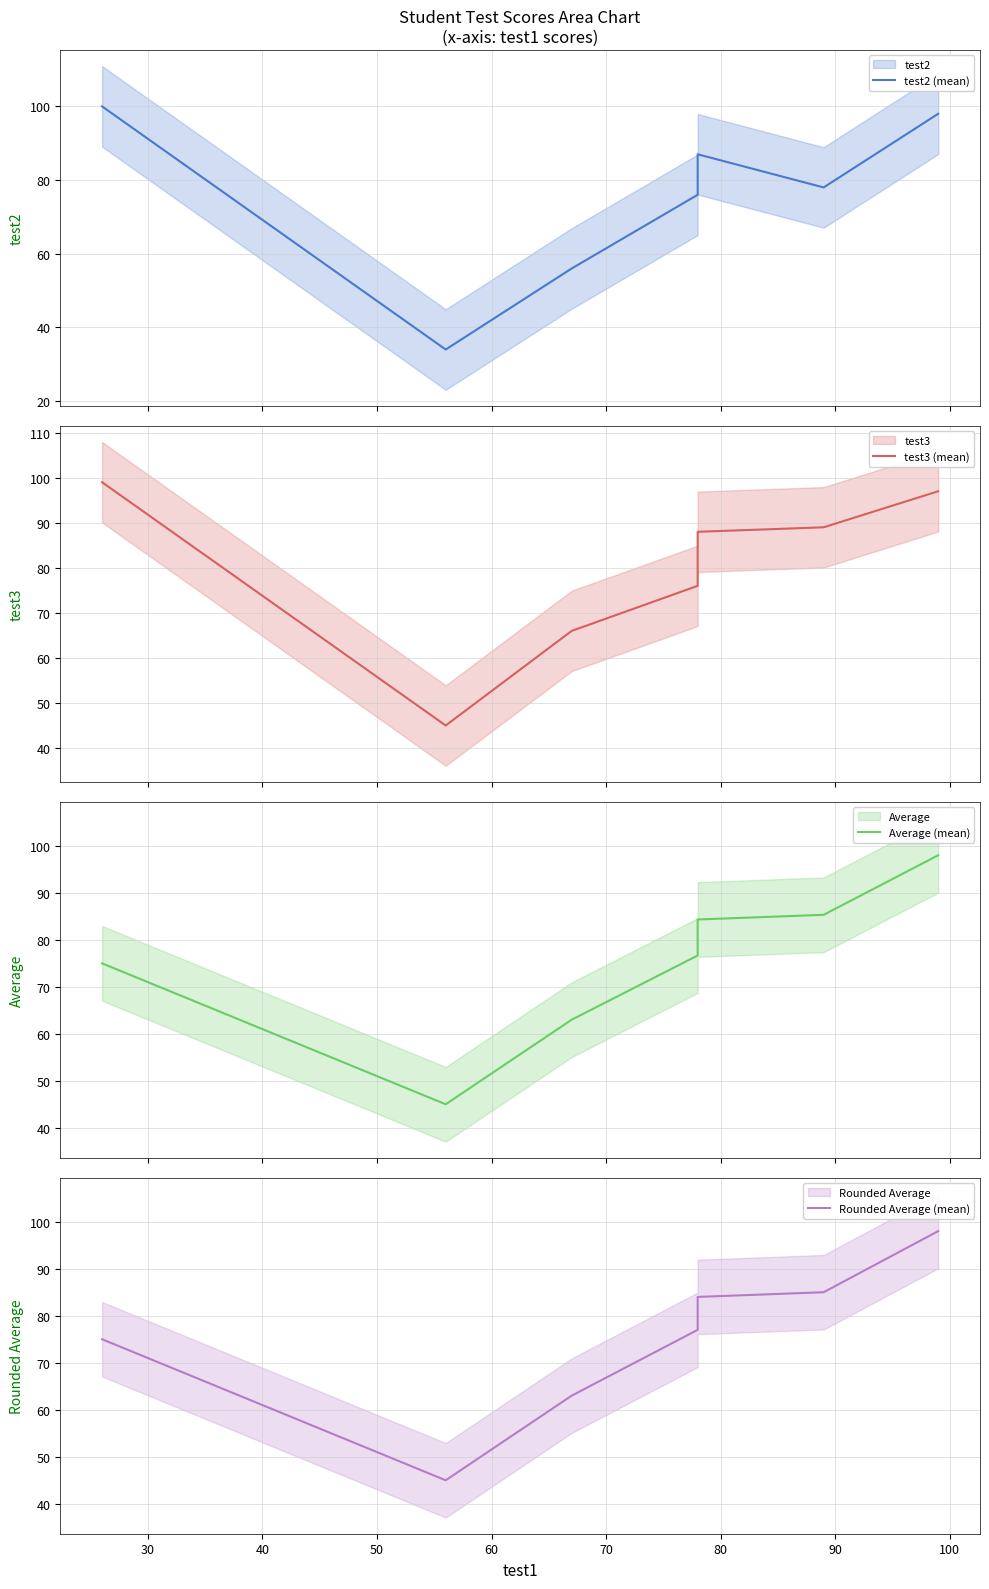

Which series ends up on top after the final intersection of test3 (mean) and test2 (mean)?

test2 (mean)